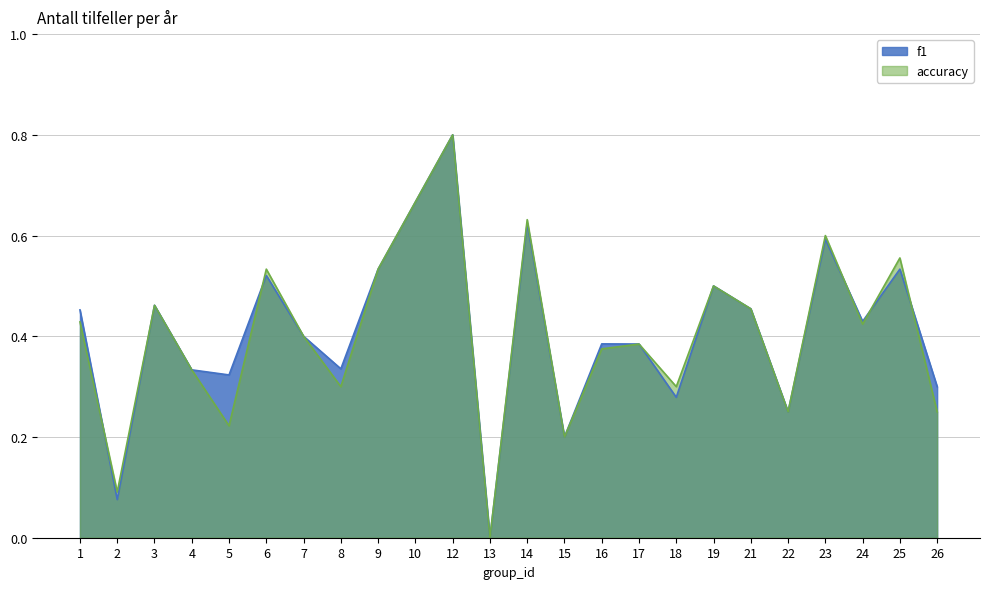

What are all the series names shown in the legend?

f1, accuracy